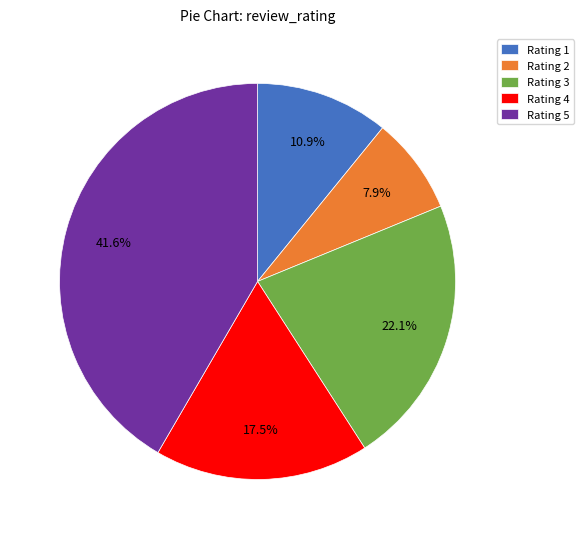

To the nearest percent, what is the combined percentage of Rating 3 and Rating 4?

40%